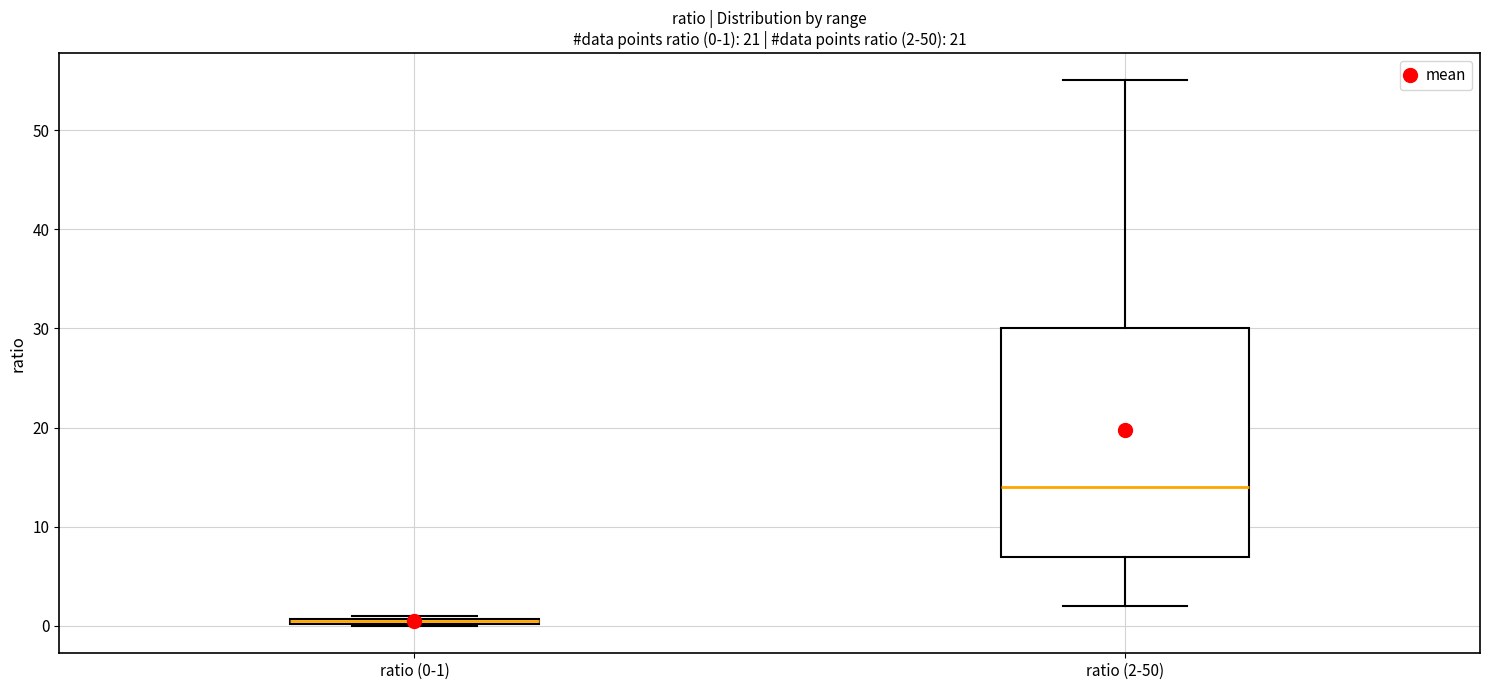

Which box has the highest median line?

ratio (2-50)